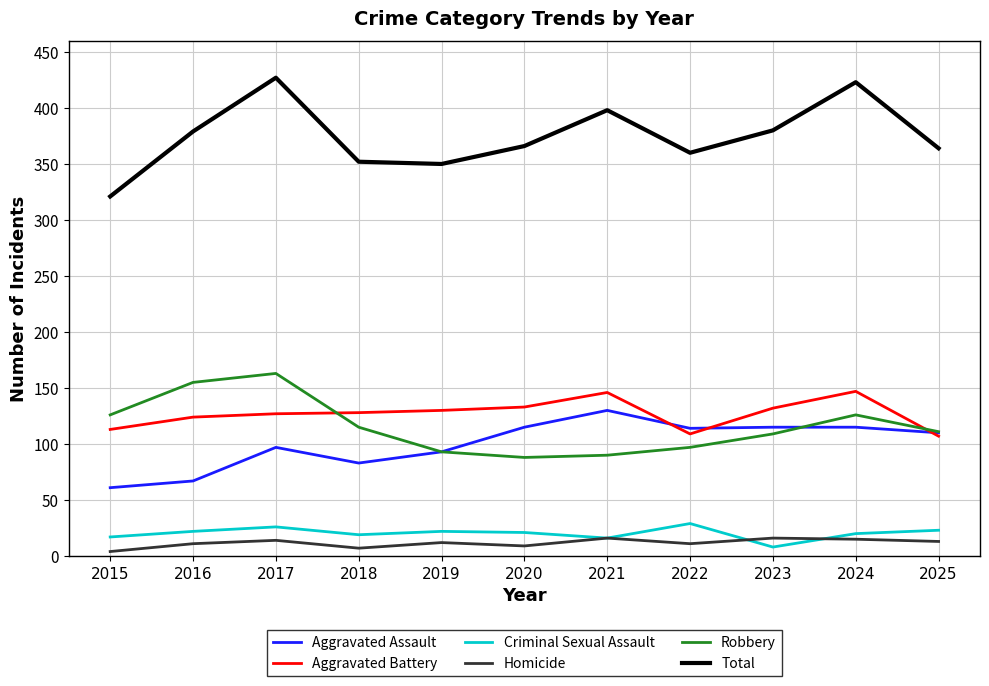

Which series has the widest spread of values?

Total